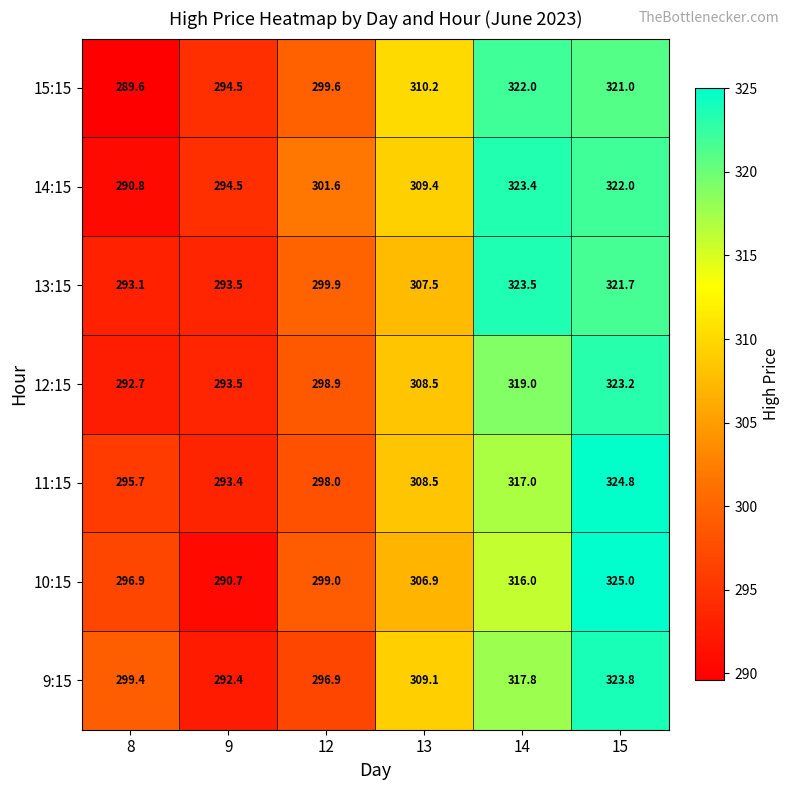

Which category has the highest value across all series?

15